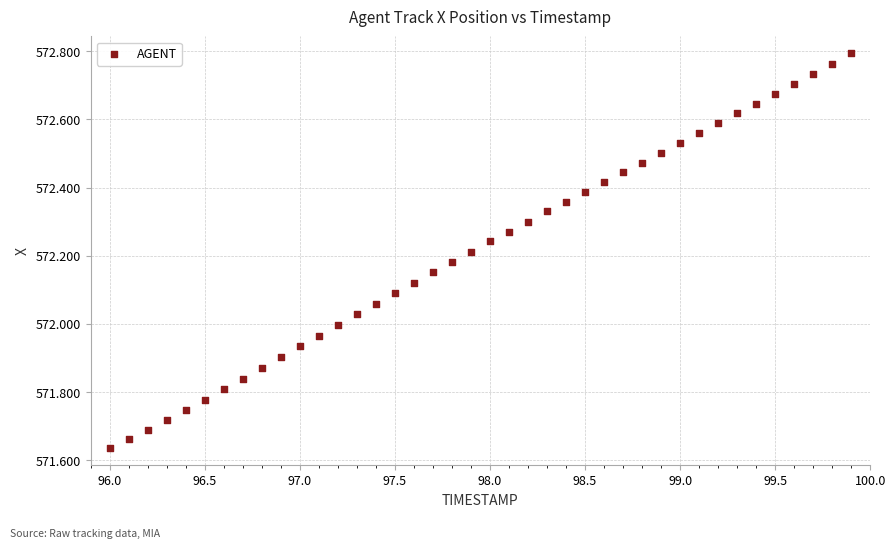

What is the range of X values (max minus min)?

3.9